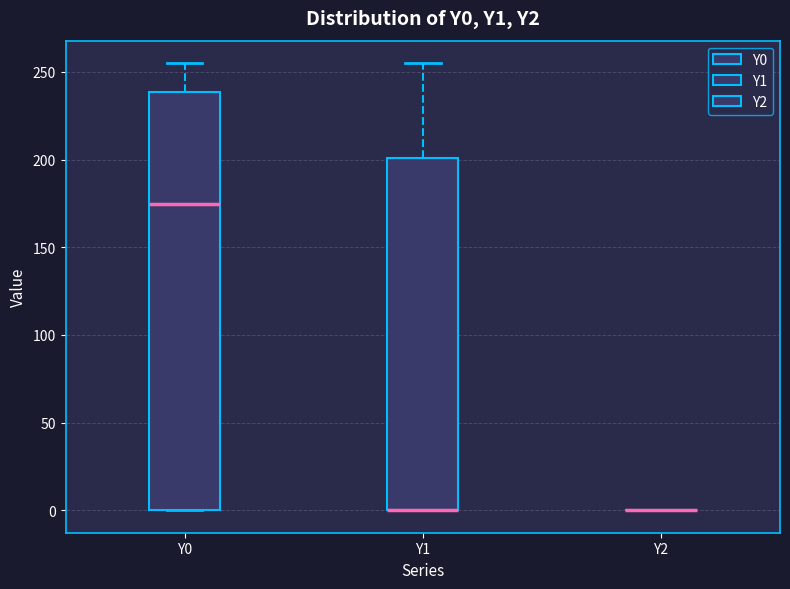

Reading left to right, transcribe this box plot: for each box, give where its median line is, the range the box spans, and where its two whiskers end, as read against the y-axis. The values are not printed on the chart, so give them approximately, as read against the axis.

Y0: median 175, box 0 to 240, whiskers 0 to 255
Y1: median 0 (drawn on the box's lower edge), box 0 to 200, whiskers 0 to 255
Y2: box collapsed to a line at 0, whiskers 0 to 0